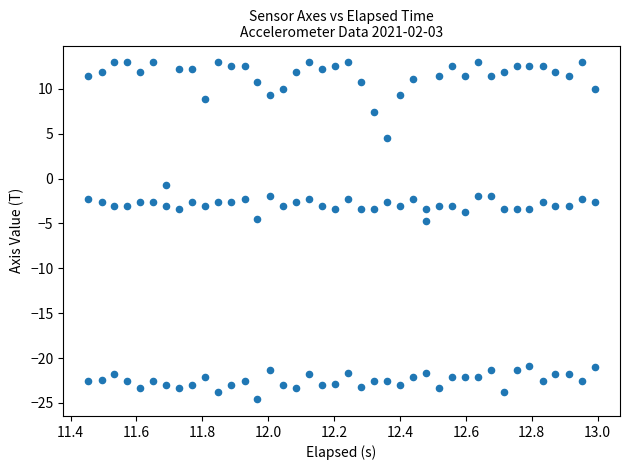

How many data points are displayed?

120